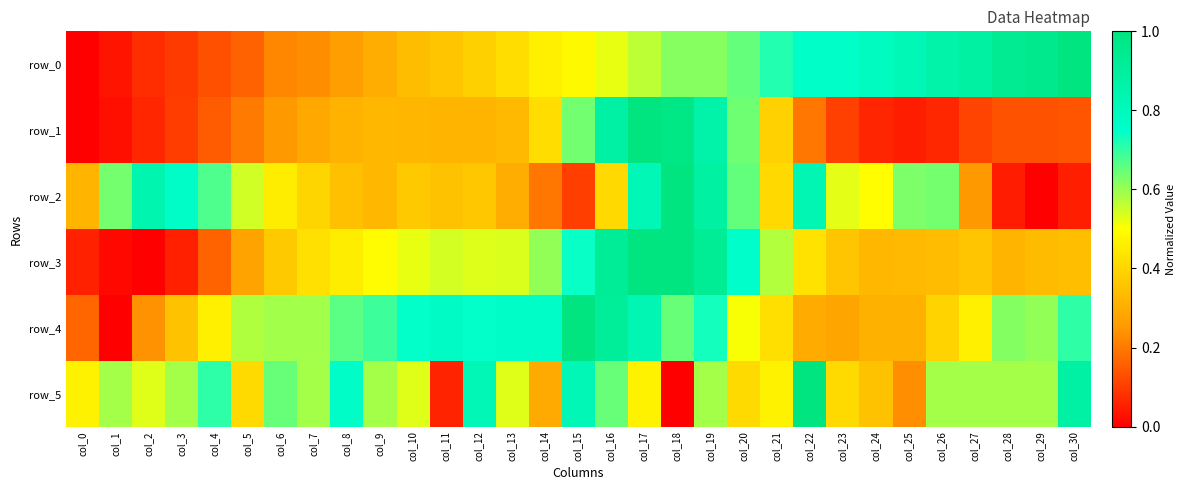

The row_1 series shows 0.2 at col_20. True or false?

False